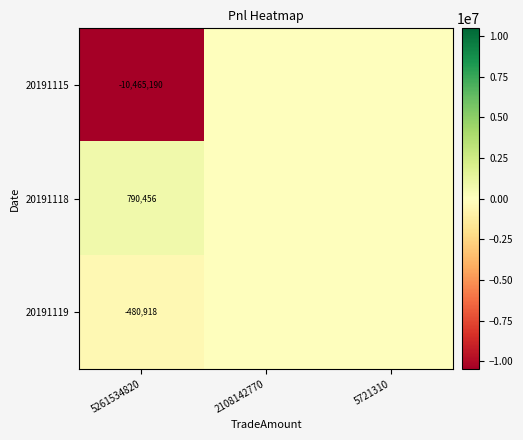

How many data points does each series have?

3